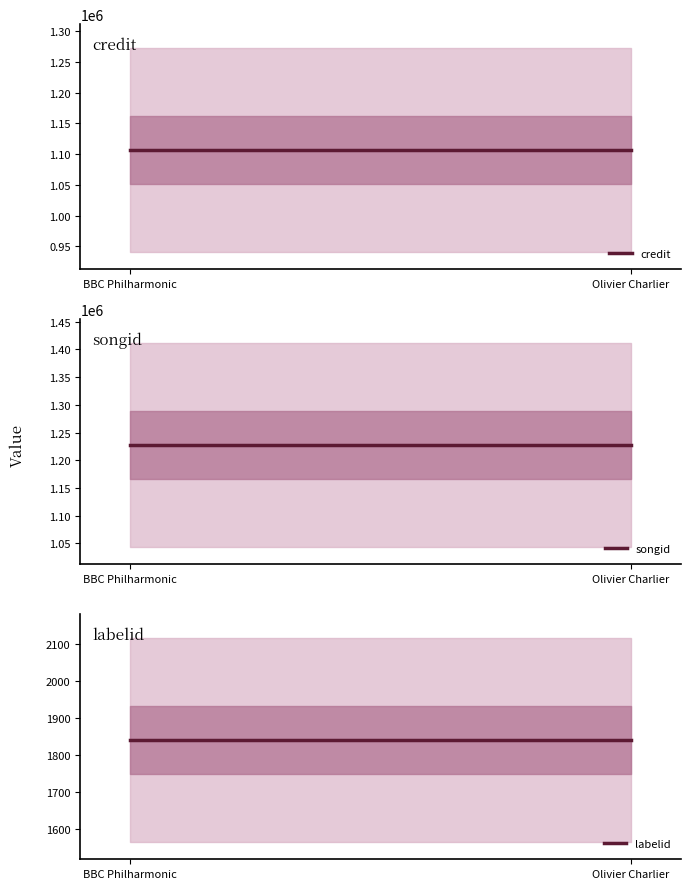

List the labels in order of labelid value, largest first.

BBC Philharmonic, Olivier Charlier